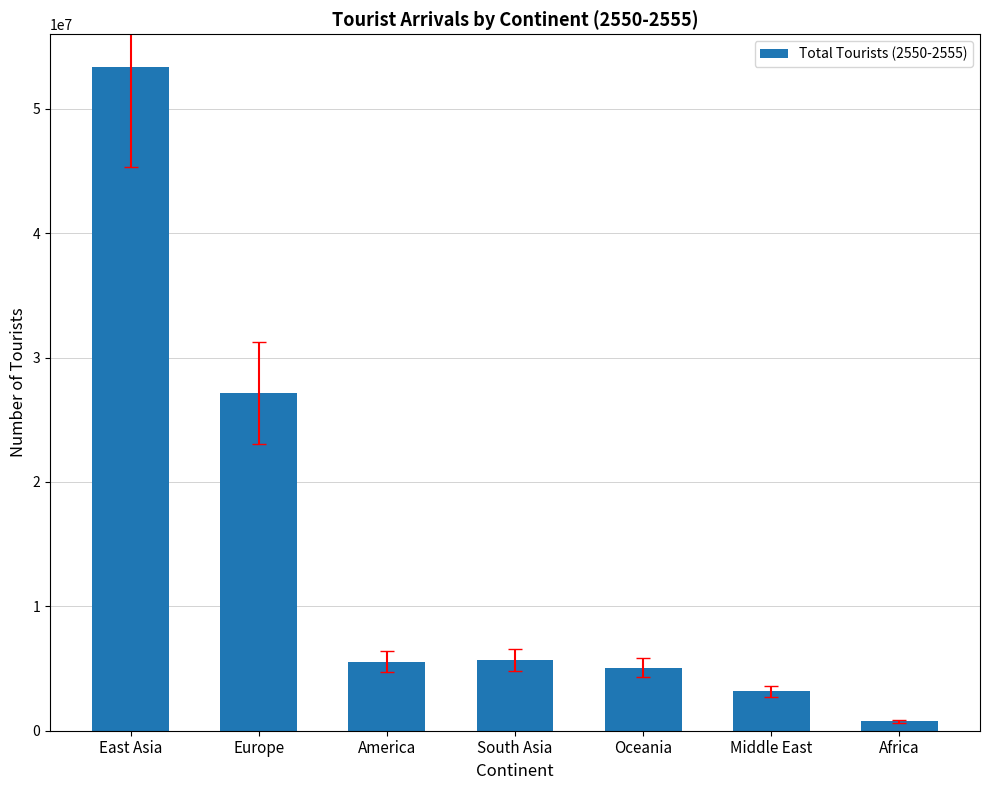

What is the approximate value at Oceania?

5065784